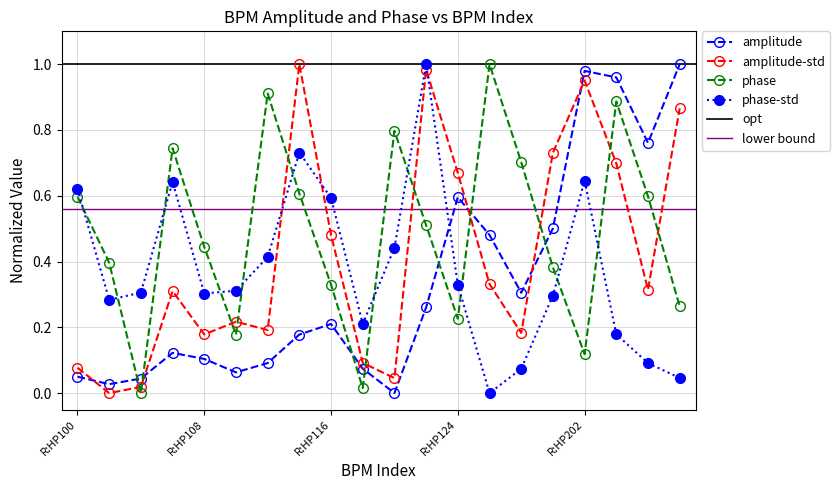

Reading right to left, what are all the values shown in this chart?

amplitude: 1.0	0.8	1.0	1.0	0.5	0.3	0.5	0.6	0.3	0.0	0.1	0.2	0.2	0.1	0.1	0.1	0.1	0.0	0.0	0.0
amplitude-std: 0.9	0.3	0.7	1.0	0.7	0.2	0.3	0.7	1.0	0.0	0.1	0.5	1.0	0.2	0.2	0.2	0.3	0.0	0.0	0.1
phase: 0.3	0.6	0.9	0.1	0.4	0.7	1.0	0.2	0.5	0.8	0.0	0.3	0.6	0.9	0.2	0.4	0.7	0.0	0.4	0.6
phase-std: 0.0	0.1	0.2	0.6	0.3	0.1	0.0	0.3	1.0	0.4	0.2	0.6	0.7	0.4	0.3	0.3	0.6	0.3	0.3	0.6